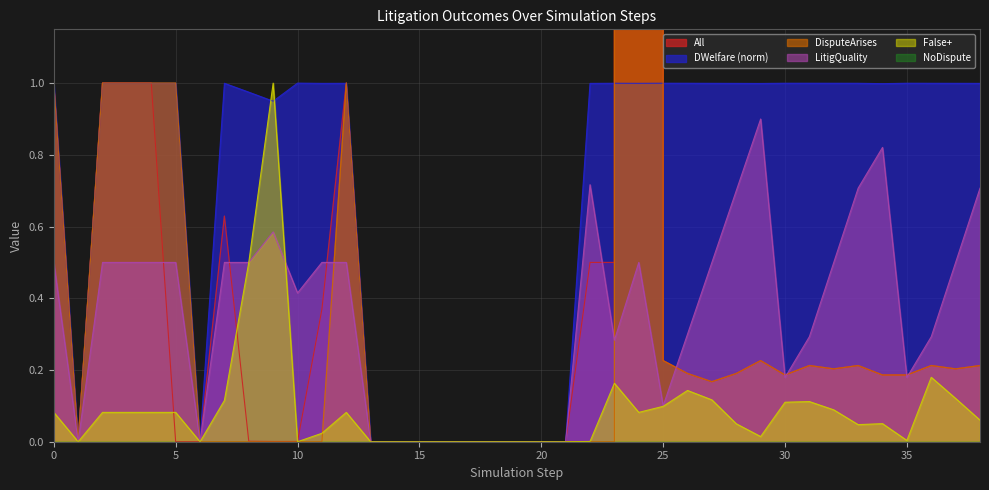

How many data points in DisputeArises are above 0?

21